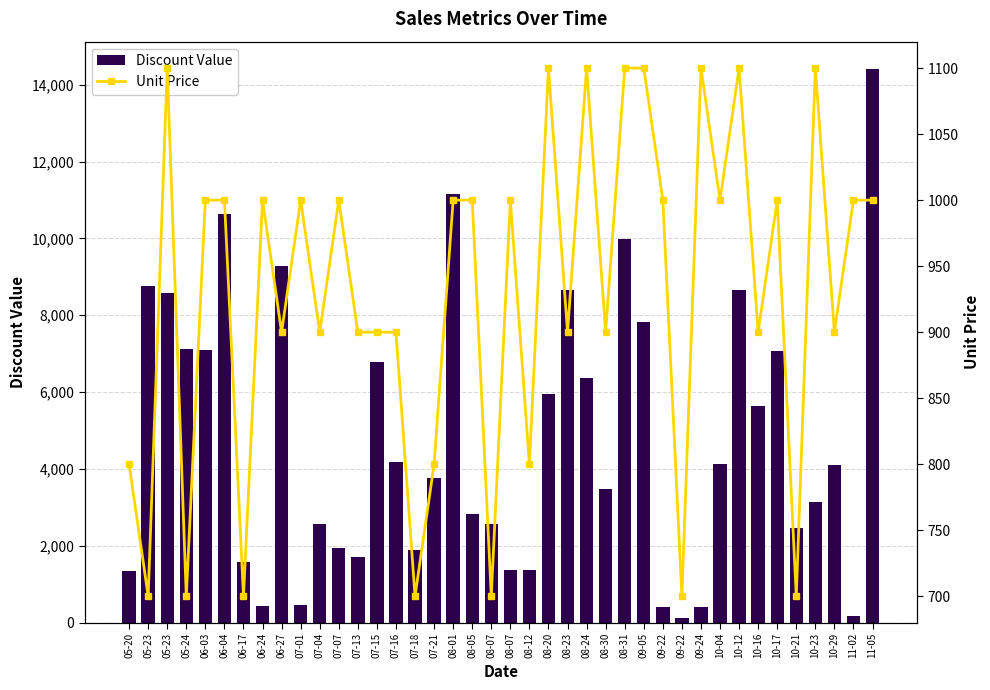

What is the minimum value shown in the chart?

120